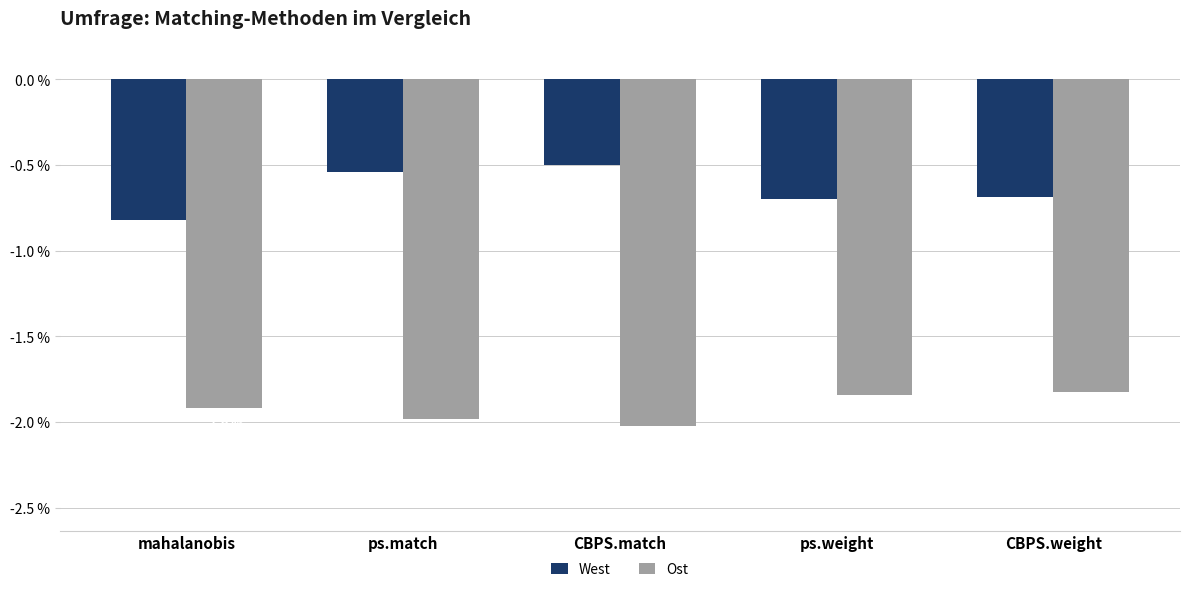

Are the bars grouped side by side (vs. stacked)?

Yes